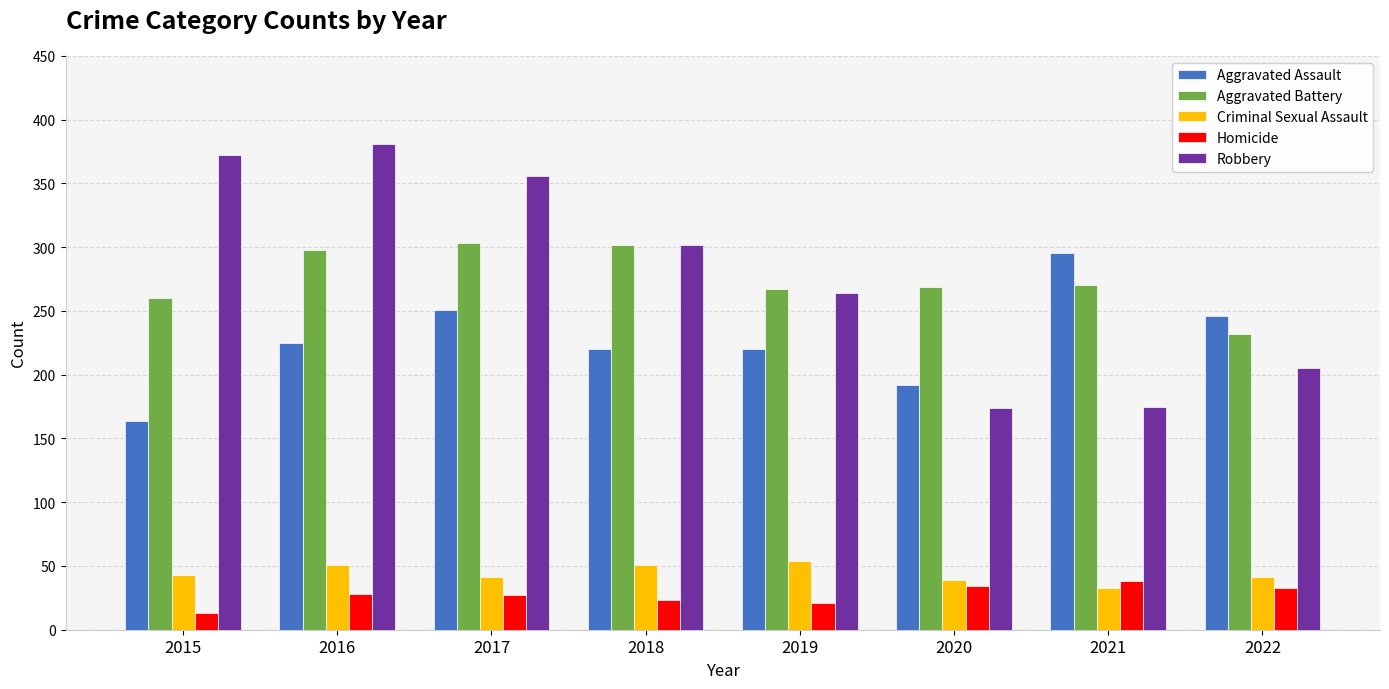

What is the average value of the Robbery series?

279